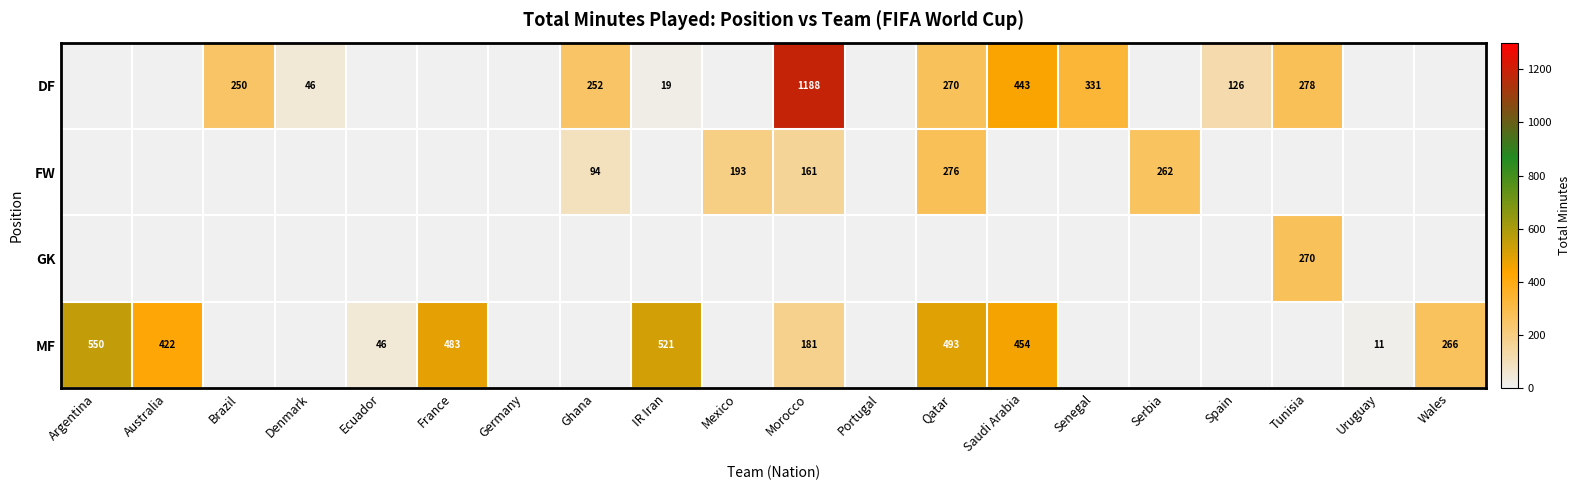

Which category has the lowest value across all series?

Argentina